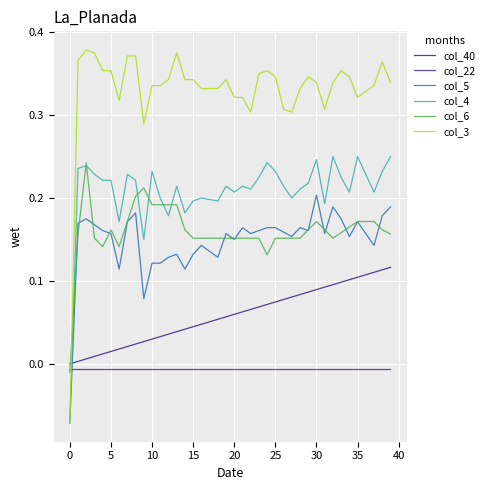

What is the highest value of the col_5 series?

0.2